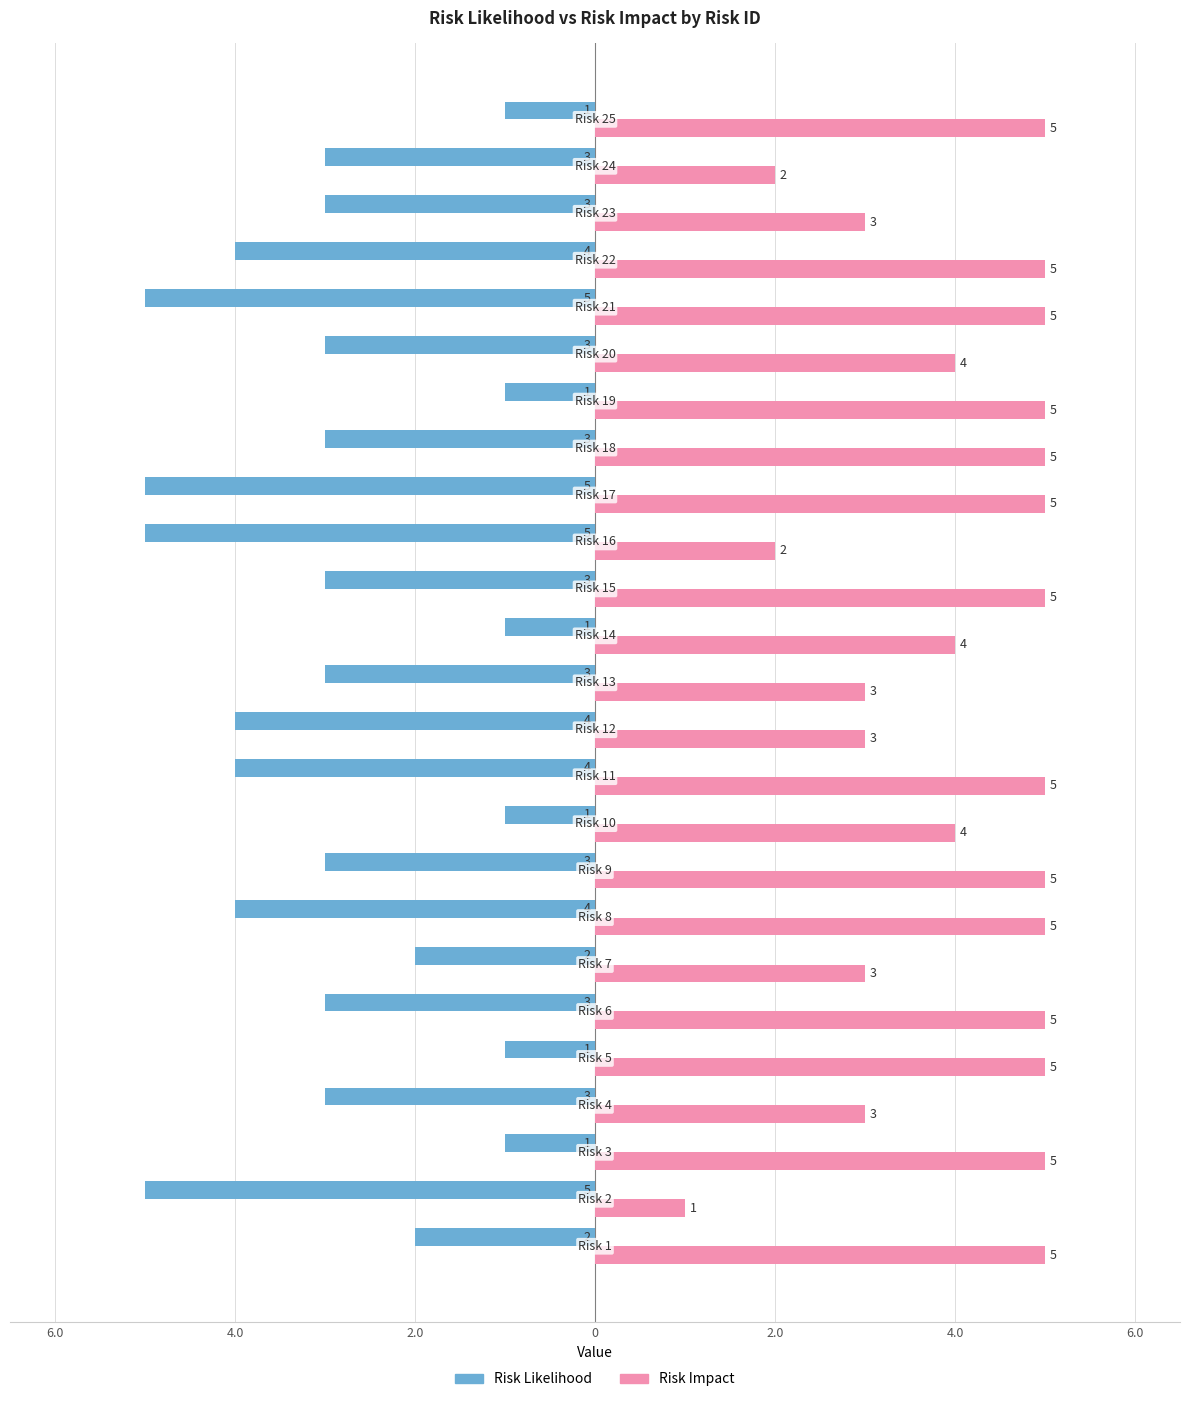

What are all the series names shown in the legend?

Risk Likelihood, Risk Impact